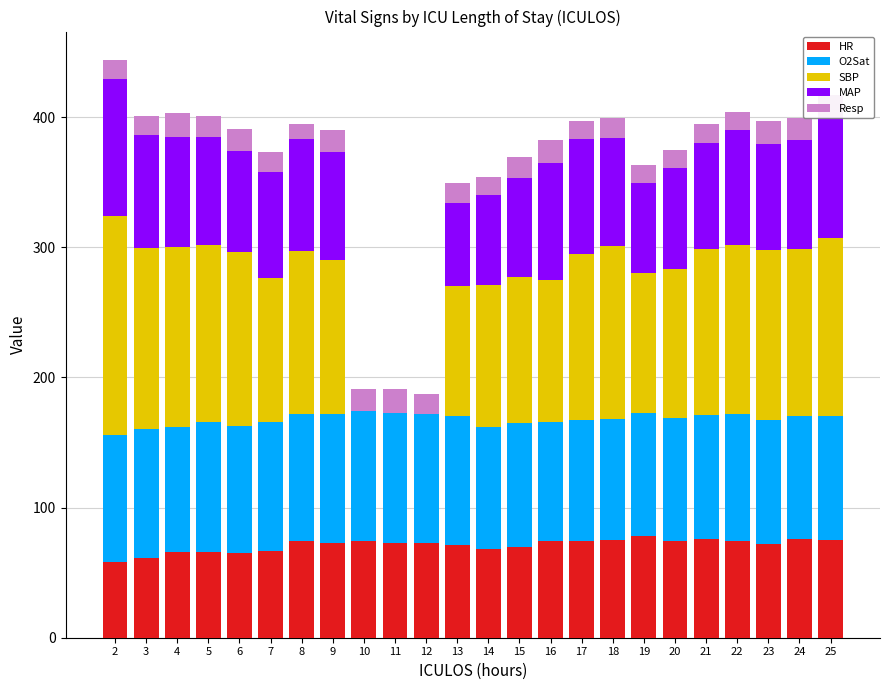

How many categories are shown in the chart?

24